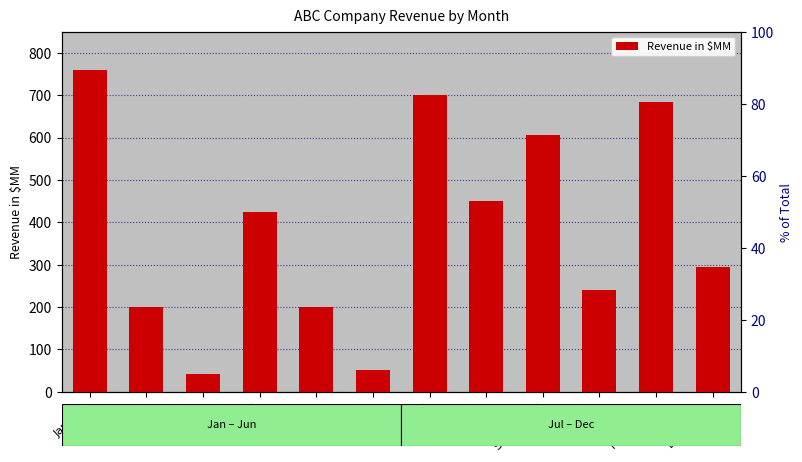

The chart shows a value of 157 at January. True or false?

False